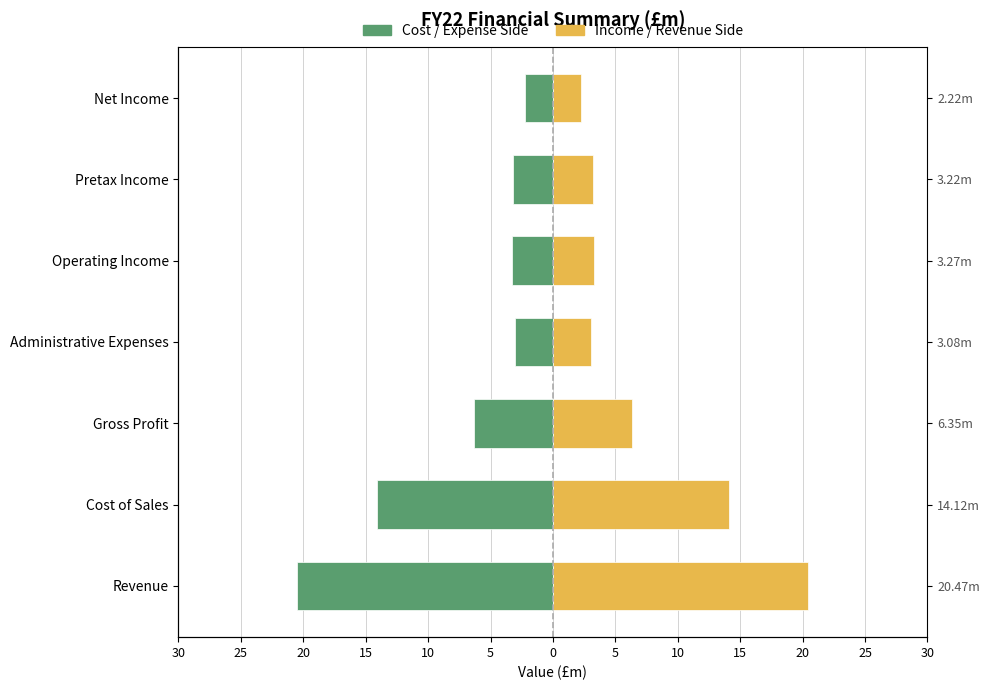

What is the value of the Income / Revenue Side bar at the 2nd from the left?

14.1